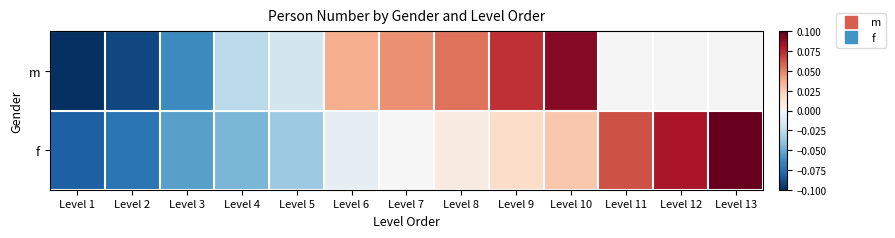

True or false: m has a value of 0.0 at Level 7.

False